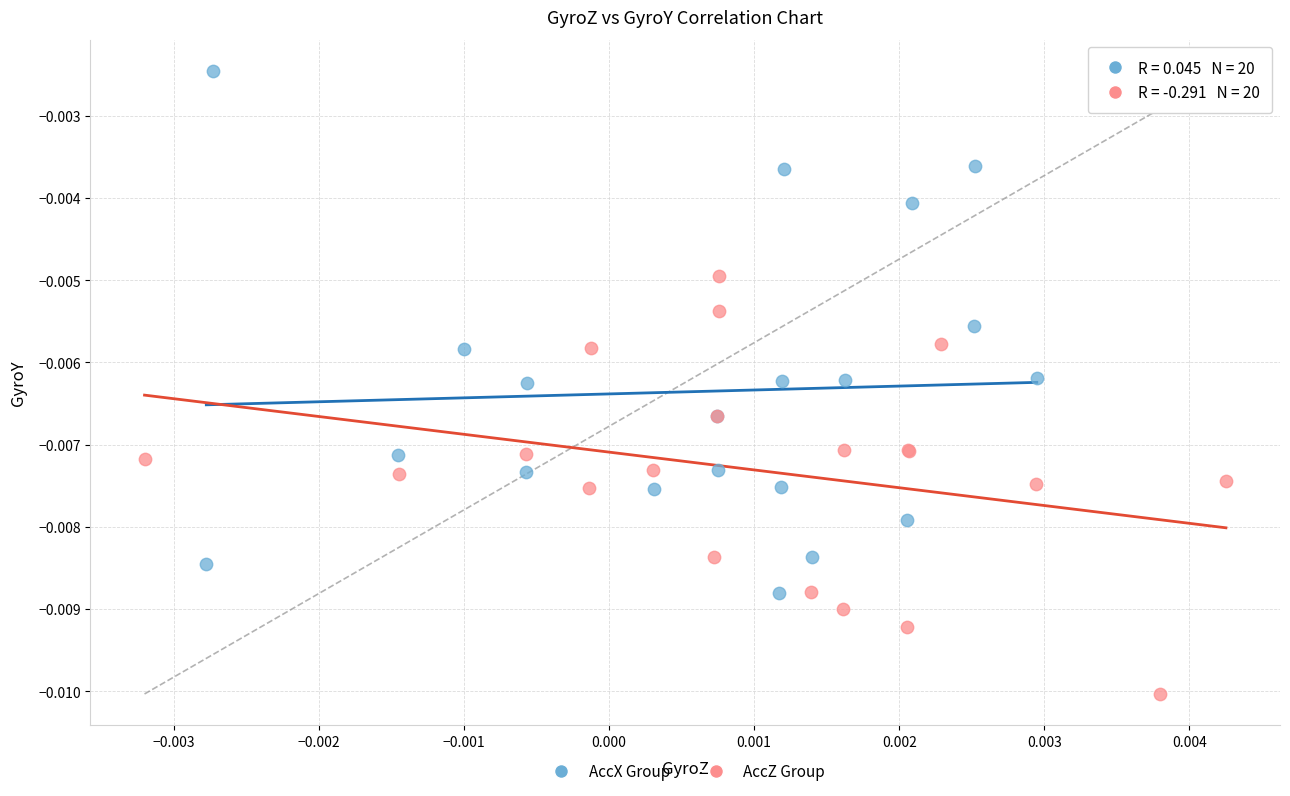

Which series reaches the maximum Y coordinate?

AccX Group